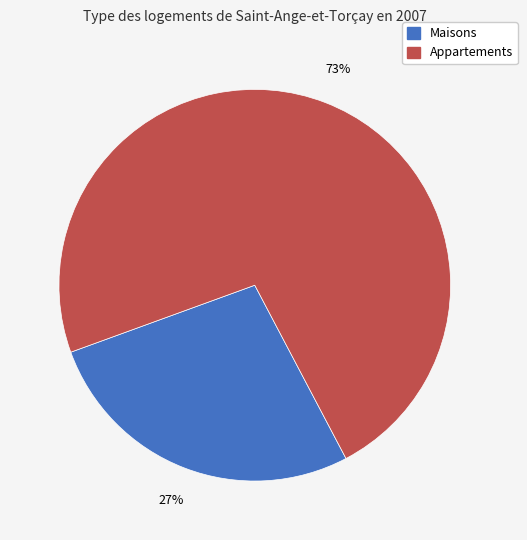

To the nearest percent, what is the average slice percentage?

50%